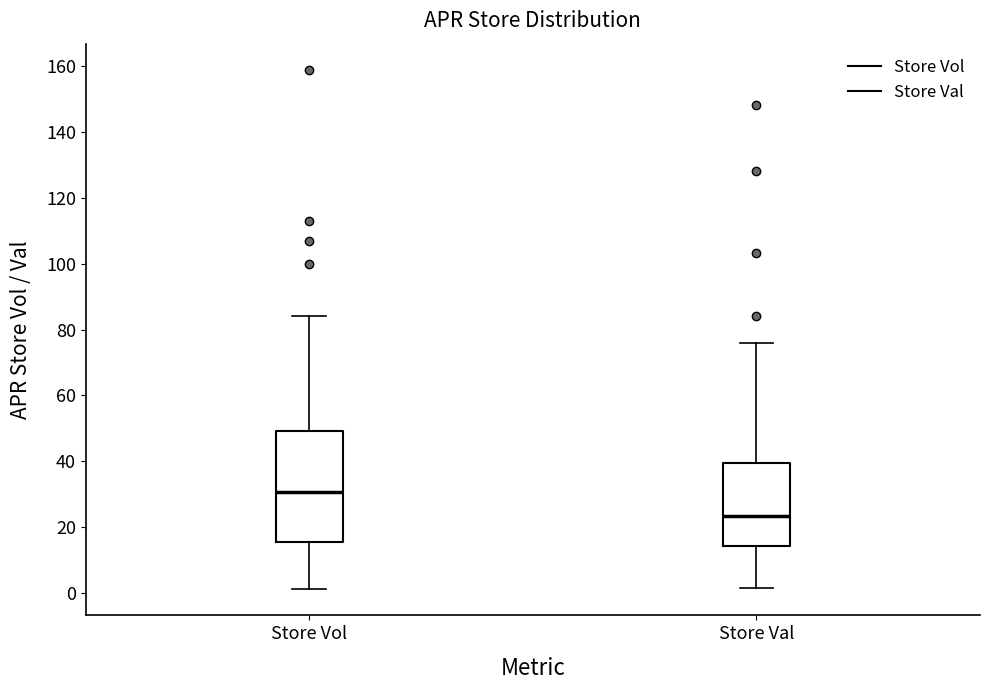

Which box has the highest median line?

Store Vol